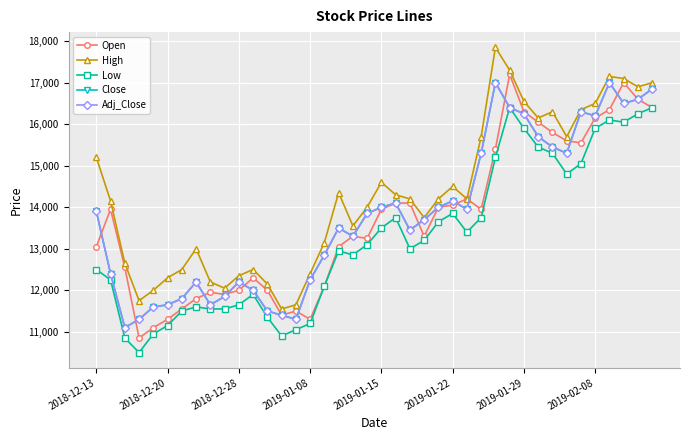

Does the chart have visible grid lines?

Yes